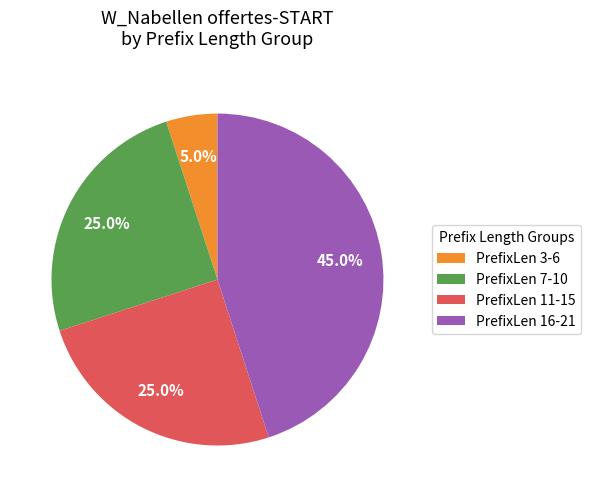

Which has a higher value, PrefixLen 3-6 or PrefixLen 16-21?

PrefixLen 16-21